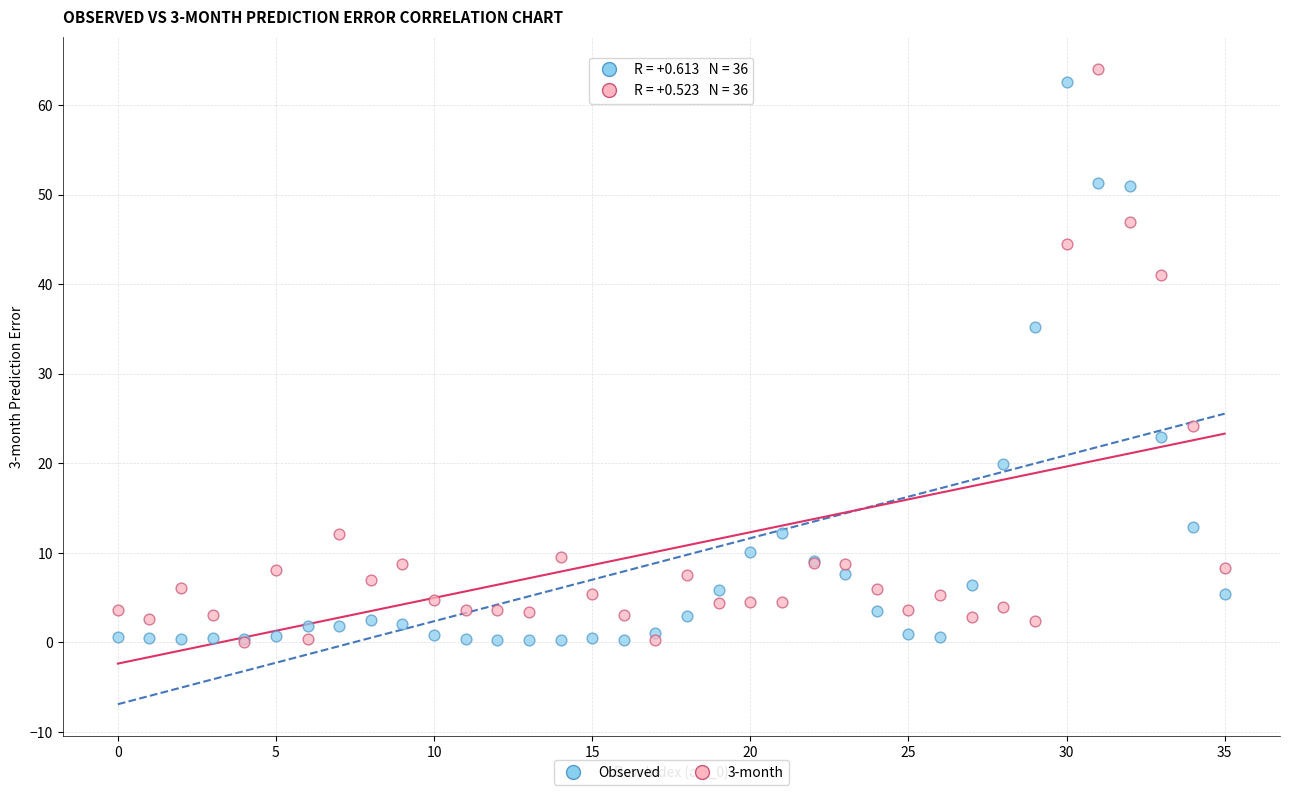

In the Observed series, what Y value is closest to 31?

35.2